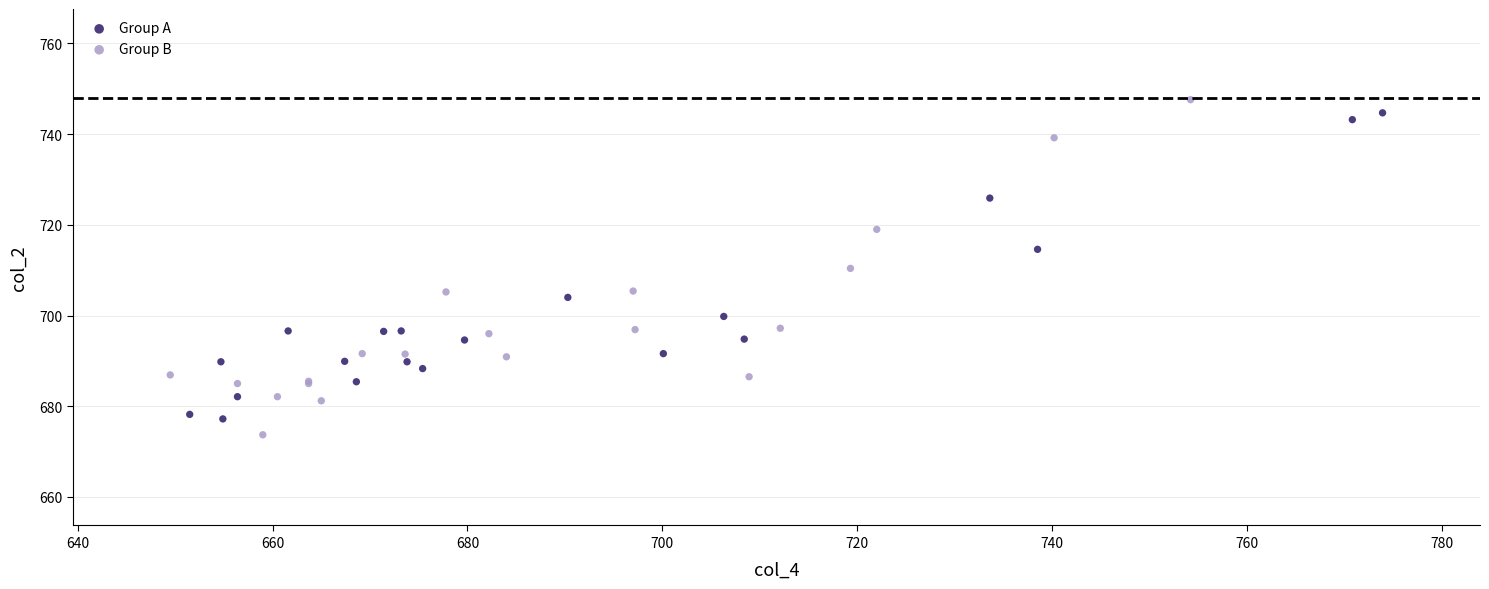

Which series has the widest spread of Y values?

Group B